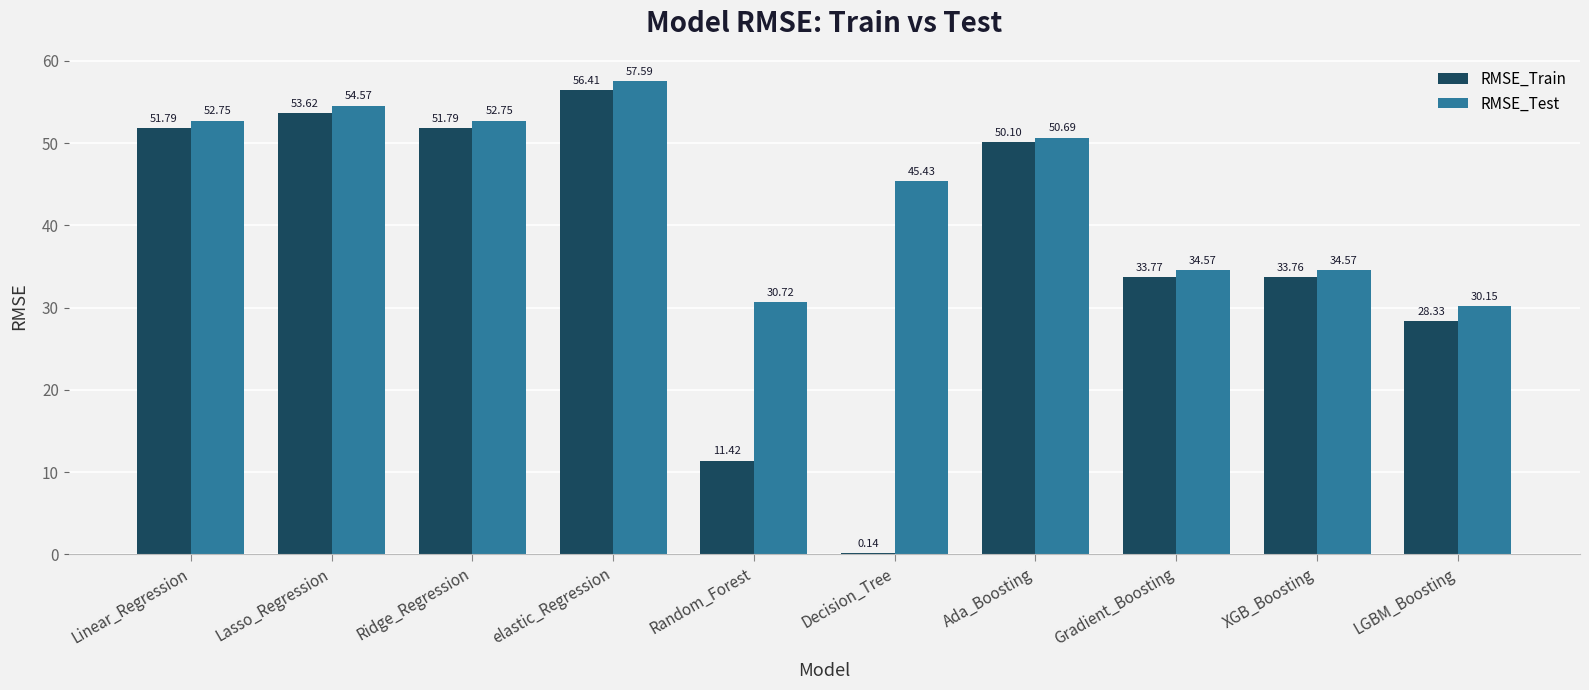

What is the maximum value shown in the chart?

57.6